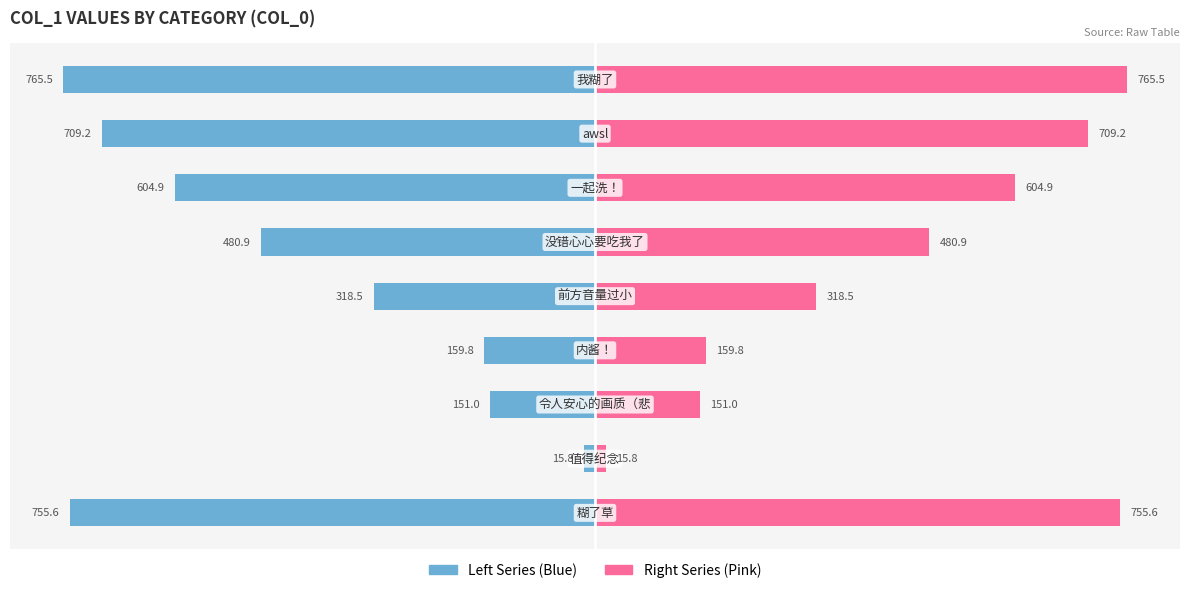

What is the greatest value displayed?

765.5